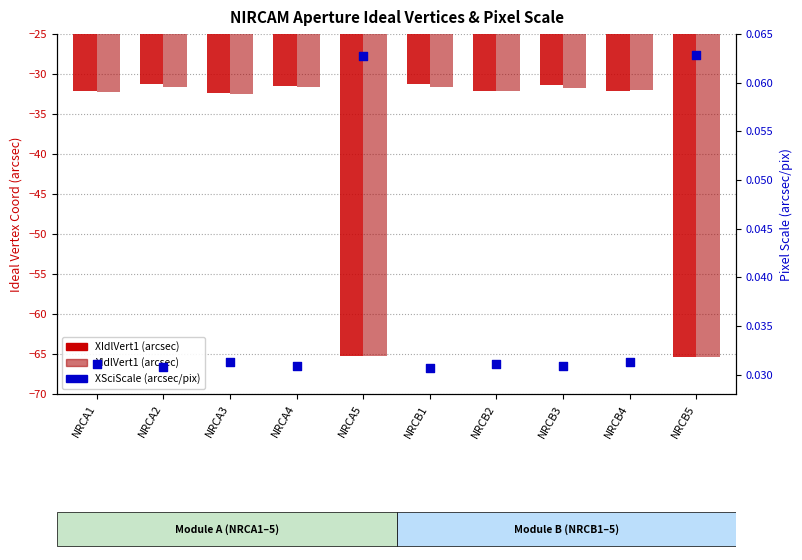

At which category is the sum across all series the highest?

NRCA2